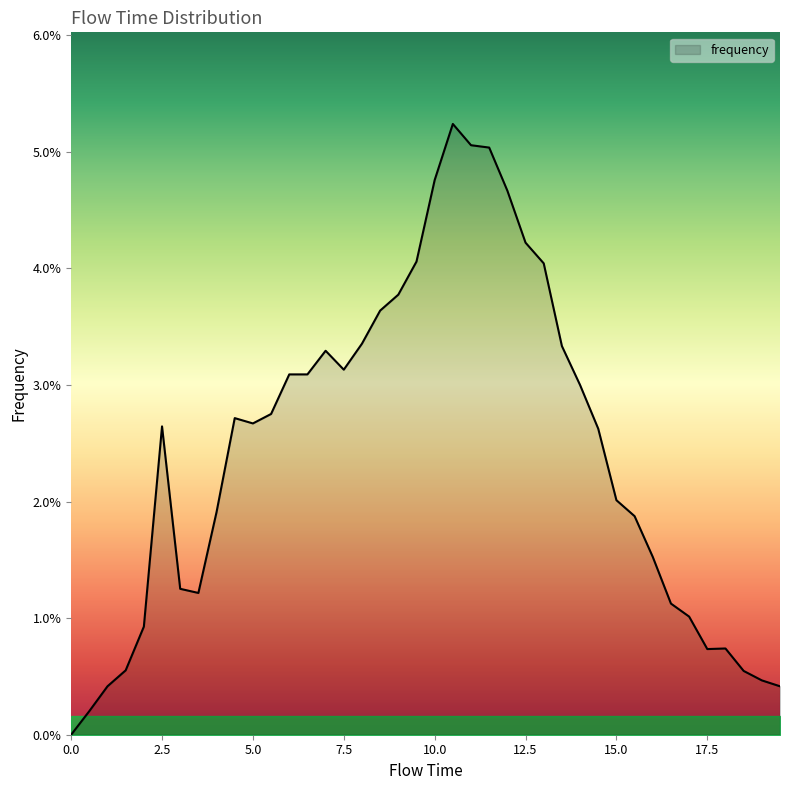

At which category does the data reach its first local valley?

3.5